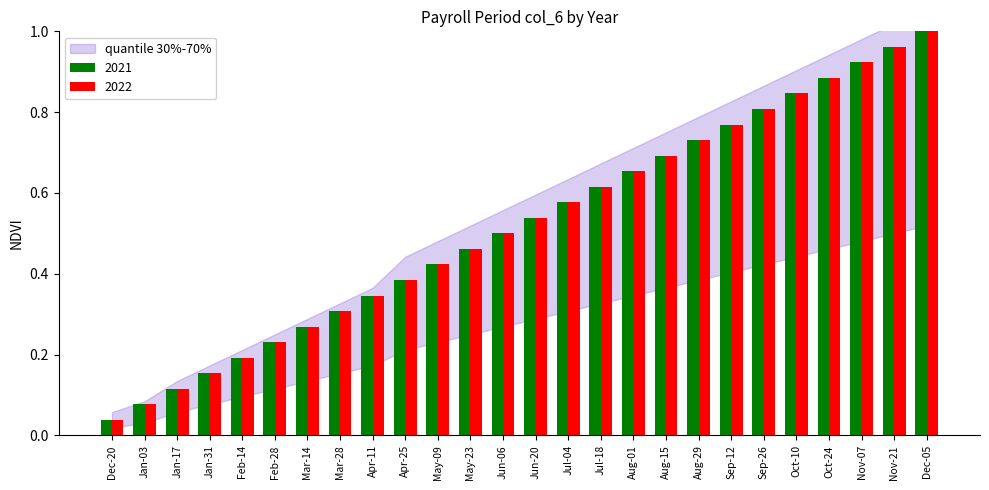

What is the sum of all 2022 values?

13.5